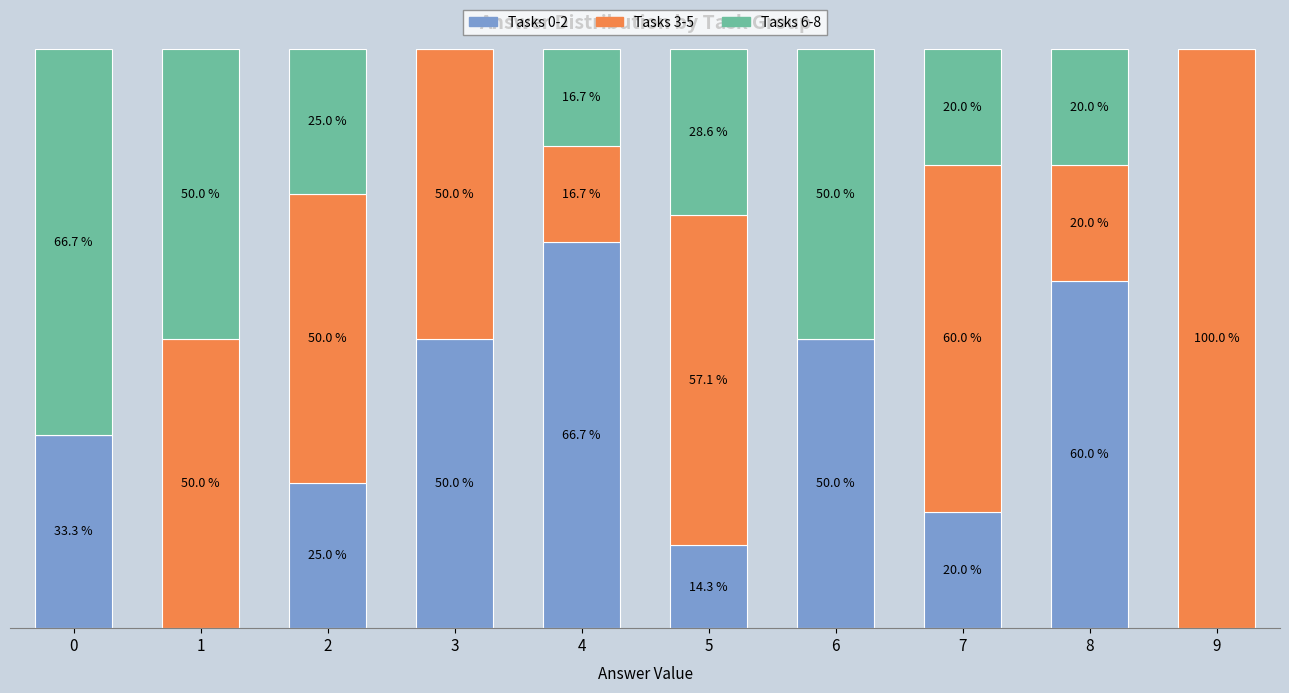

The Tasks 6-8 series shows 20.0 at 7. True or false?

True